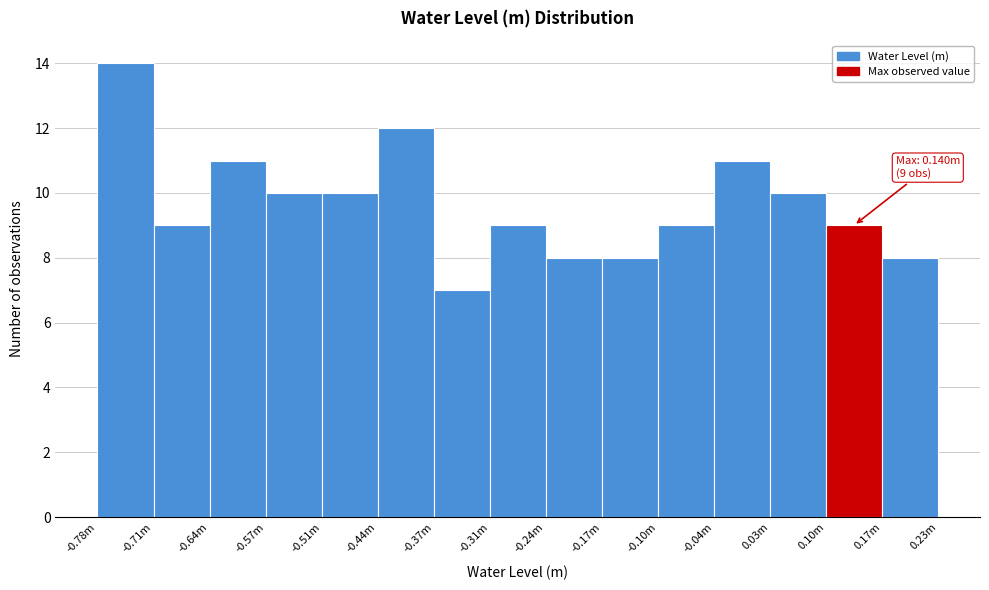

Reading left to right, transcribe all the data shown in this chart.

14	9	11	10	10	12	7	9	8	8	9	11	10	9	8